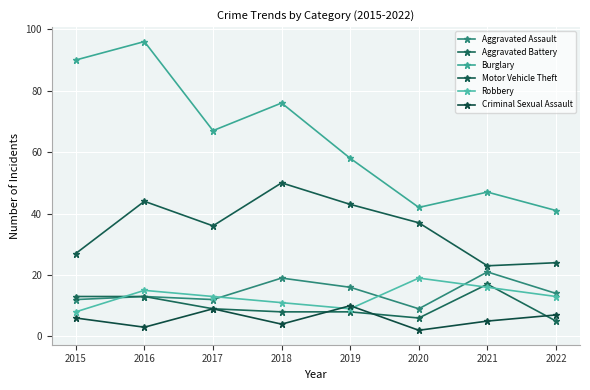

At which category does Criminal Sexual Assault reach its first local valley?

2016